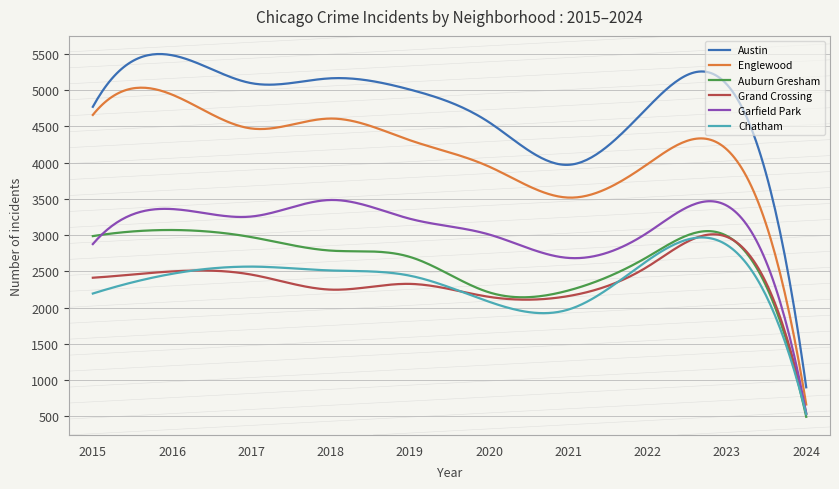

True or false: Englewood and Auburn Gresham cross at least once.

False